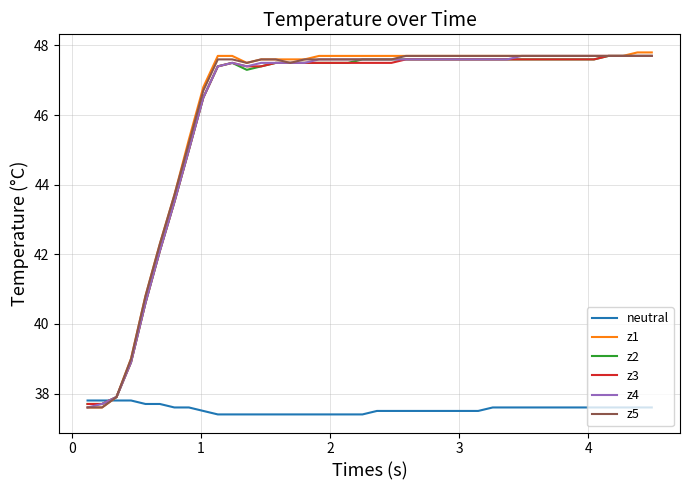

Which series has the widest spread of values?

z1